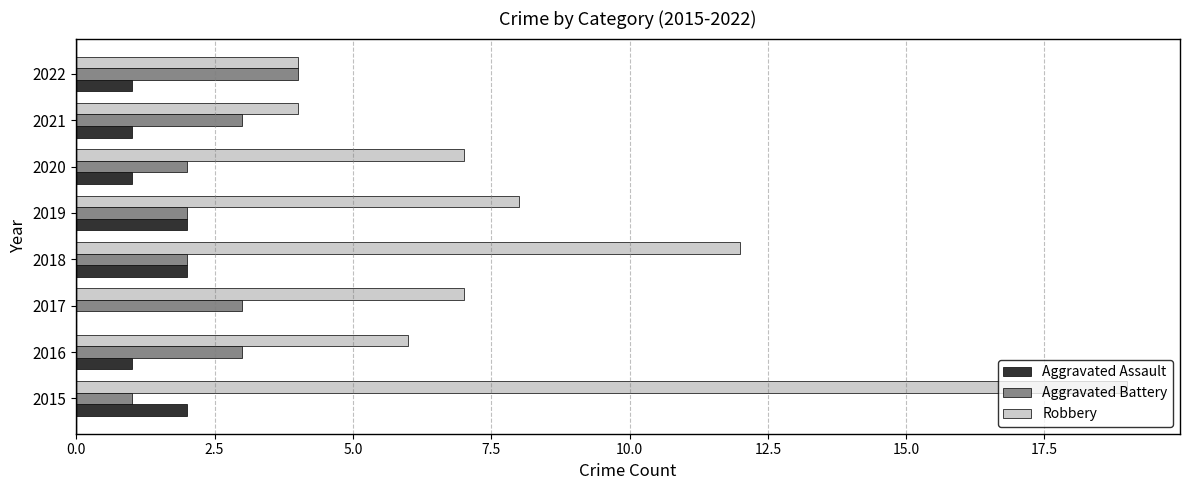

At which label is Robbery closest to 11?

2018